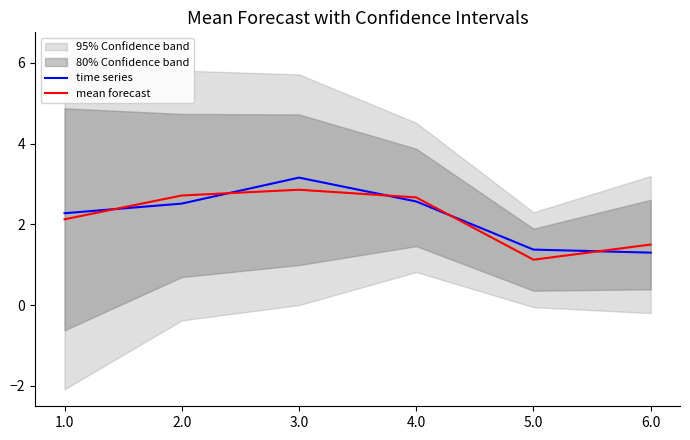

What is the sum of the mean forecast values at 2.0 and 3.0?

5.6